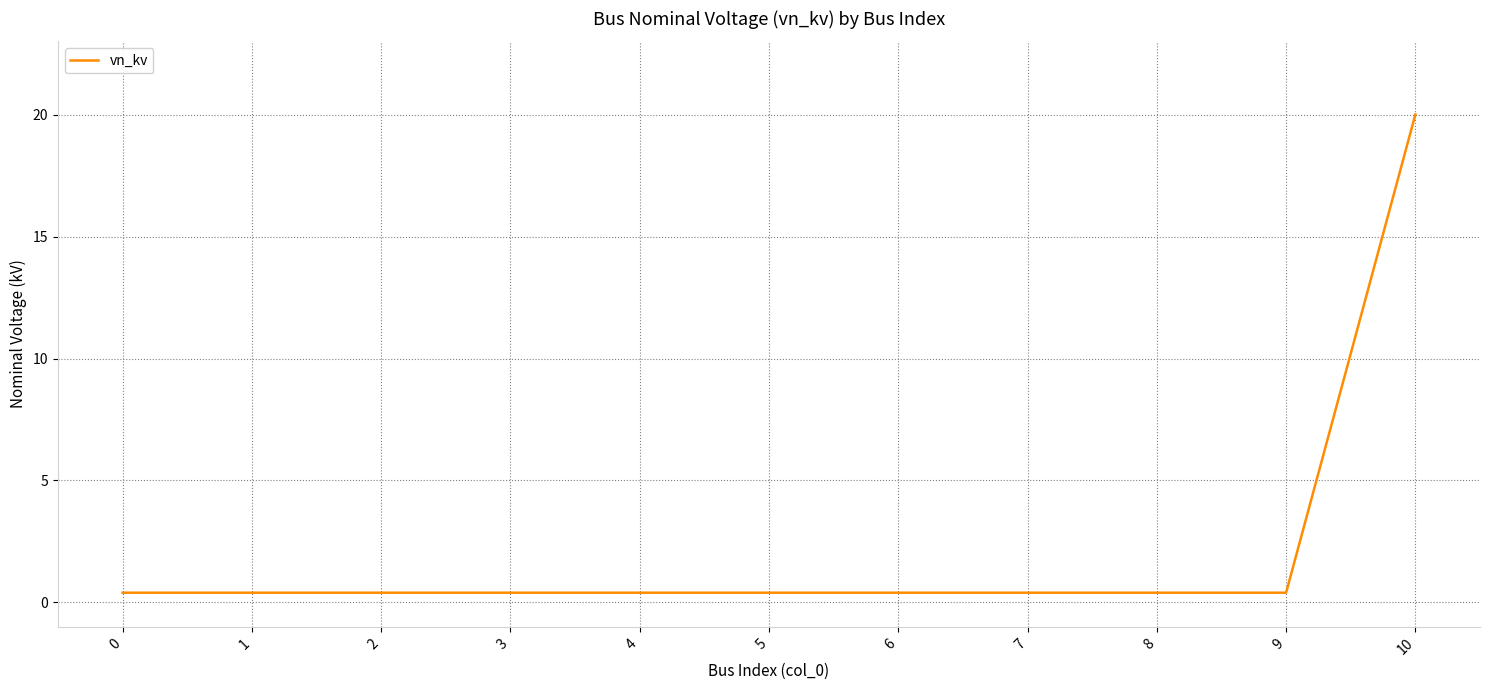

The chart shows a value of 0.4 at 9. True or false?

True